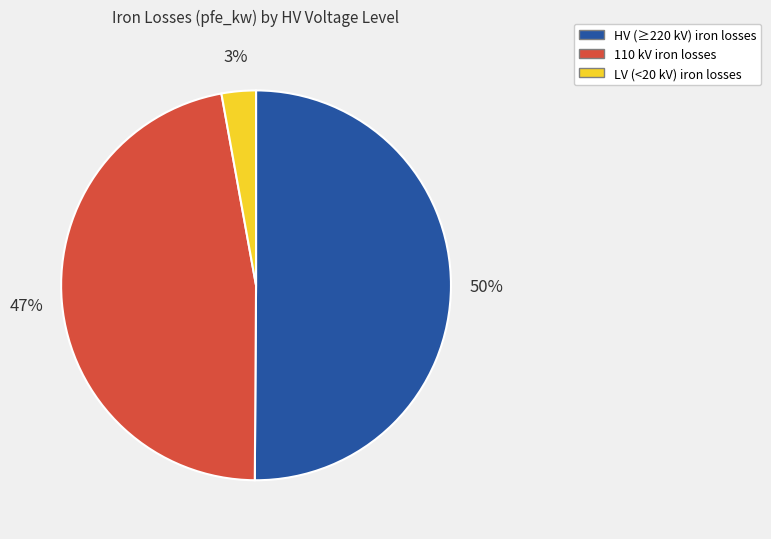

To the nearest percent, what is the average slice percentage?

33%